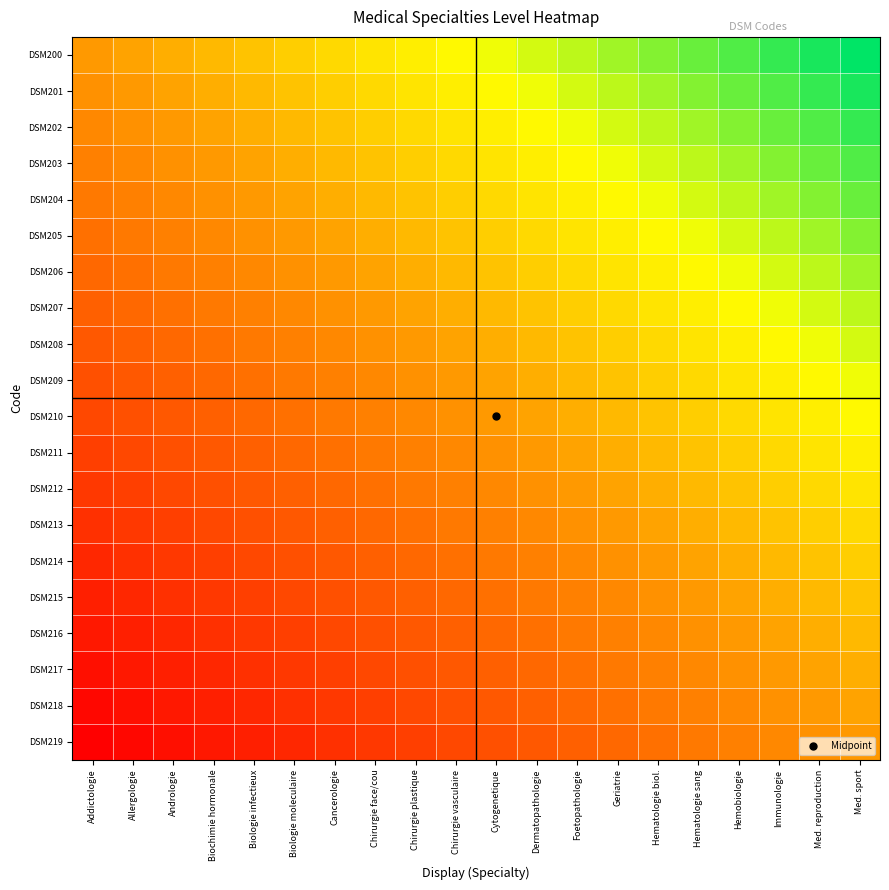

What is the greatest value displayed?

1.0